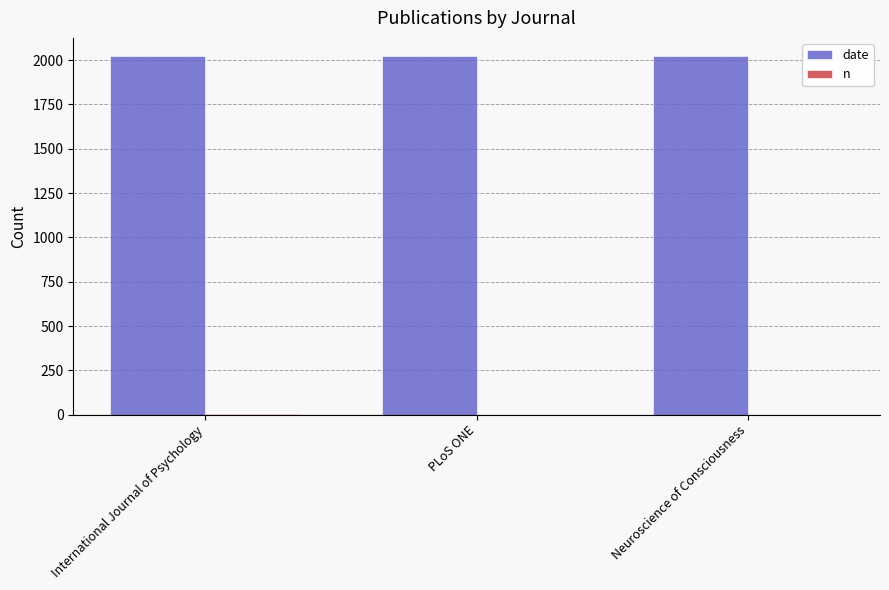

Which series has the largest total across all categories?

date